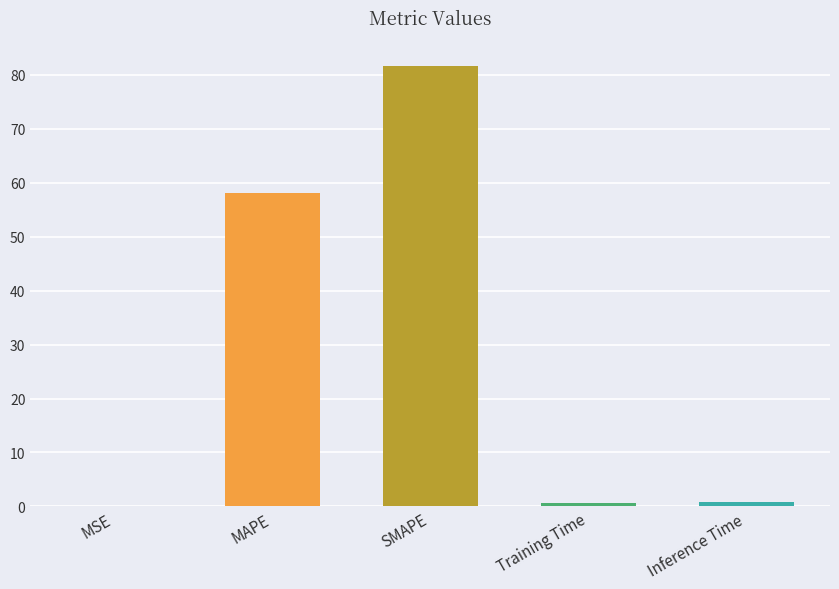

What is the change in value from SMAPE to Inference Time?

-80.9